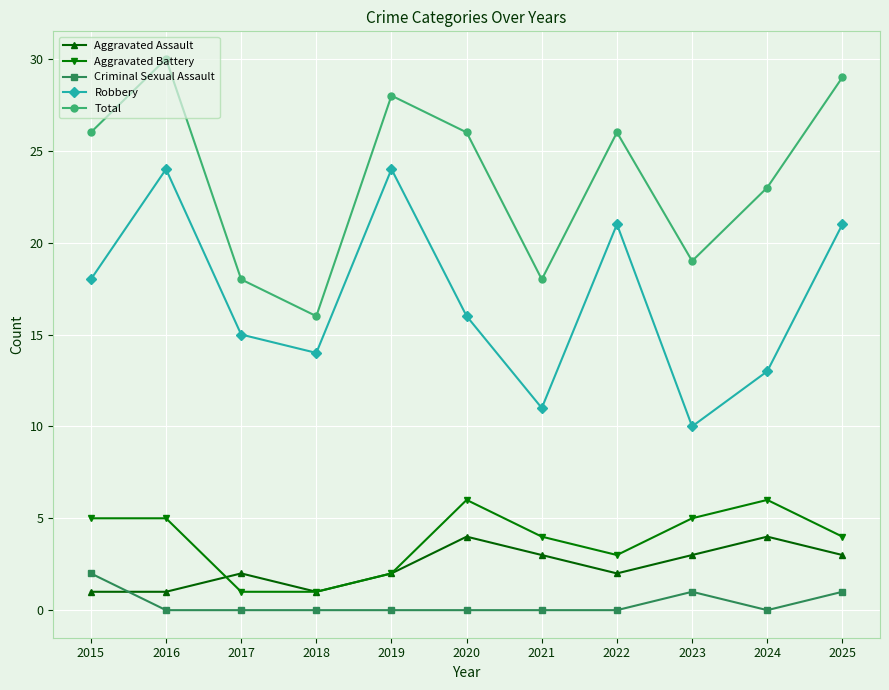

What is the minimum value for Total?

16